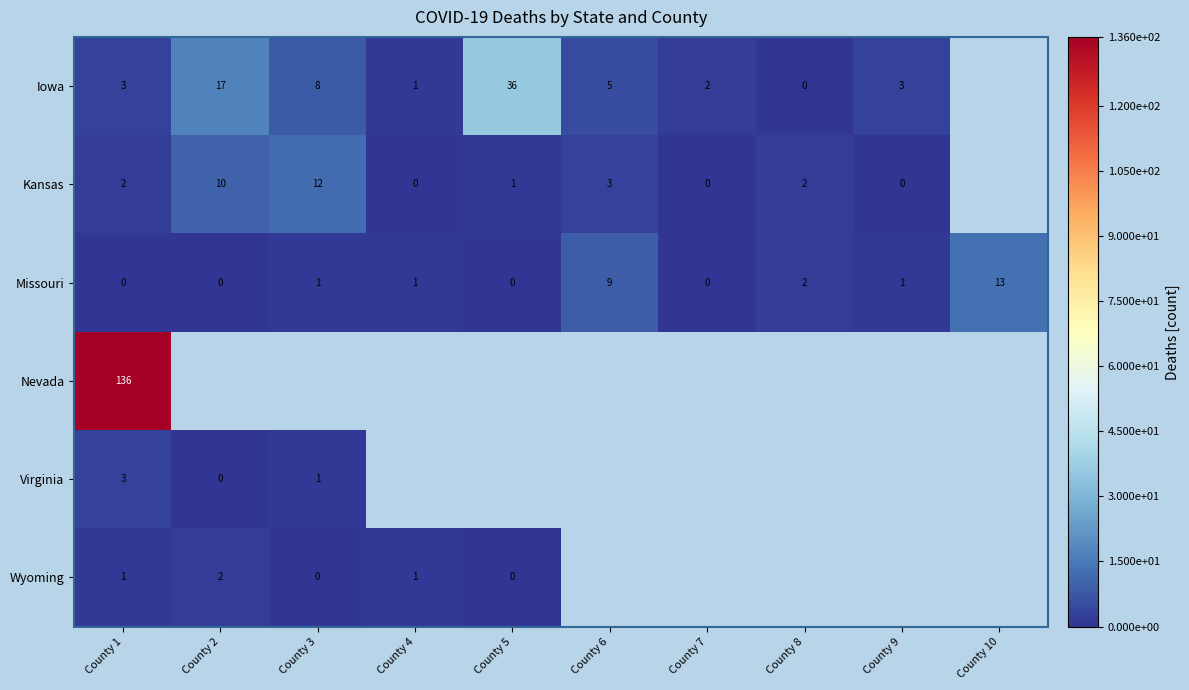

What is the sum of the Iowa values at County 9 and County 7?

5